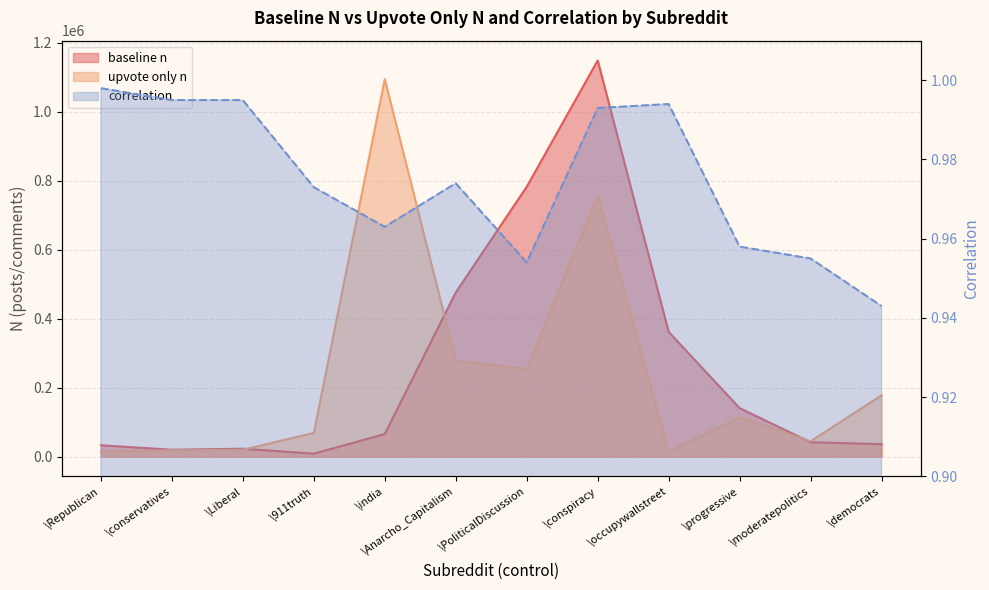

Reading left to right, list all the values displayed in this chart.

baseline n: \Republican=32898.0	\conservatives=19877.0	\Liberal=22821.0	\911truth=8477.0	\india=65374.0	\Anarcho_Capitalism=476074.0	\PoliticalDiscussion=782363.0	\conspiracy=1148535.0	\occupywallstreet=361532.0	\progressive=140426.0	\moderatepolitics=41681.0	\democrats=35964.0
upvote only n: \Republican=14449.0	\conservatives=18069.0	\Liberal=19745.0	\911truth=68695.0	\india=1094388.0	\Anarcho_Capitalism=278502.0	\PoliticalDiscussion=253573.0	\conspiracy=756534.0	\occupywallstreet=13974.0	\progressive=114329.0	\moderatepolitics=44485.0	\democrats=177714.0
correlation: \Republican=1.0	\conservatives=1.0	\Liberal=1.0	\911truth=1.0	\india=1.0	\Anarcho_Capitalism=1.0	\PoliticalDiscussion=1.0	\conspiracy=1.0	\occupywallstreet=1.0	\progressive=1.0	\moderatepolitics=1.0	\democrats=0.9